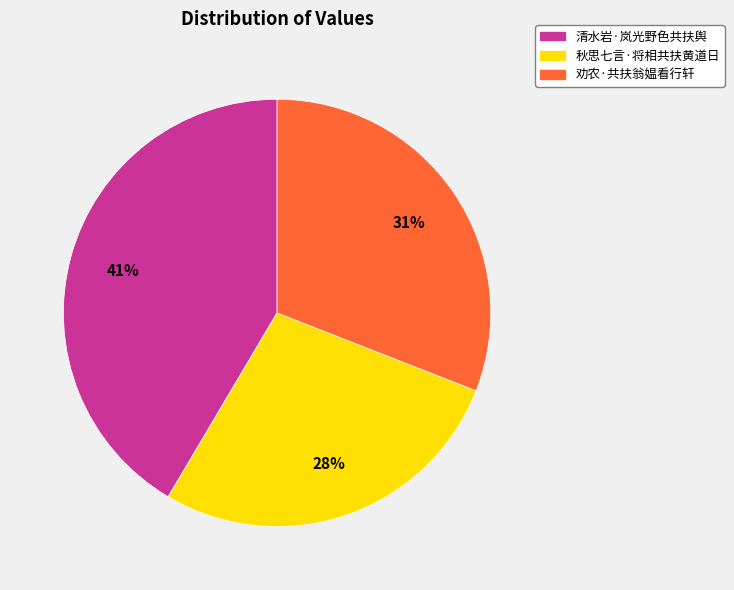

Is it true that 秋思七言·将相共扶黄道日 is 19% of the pie?

False